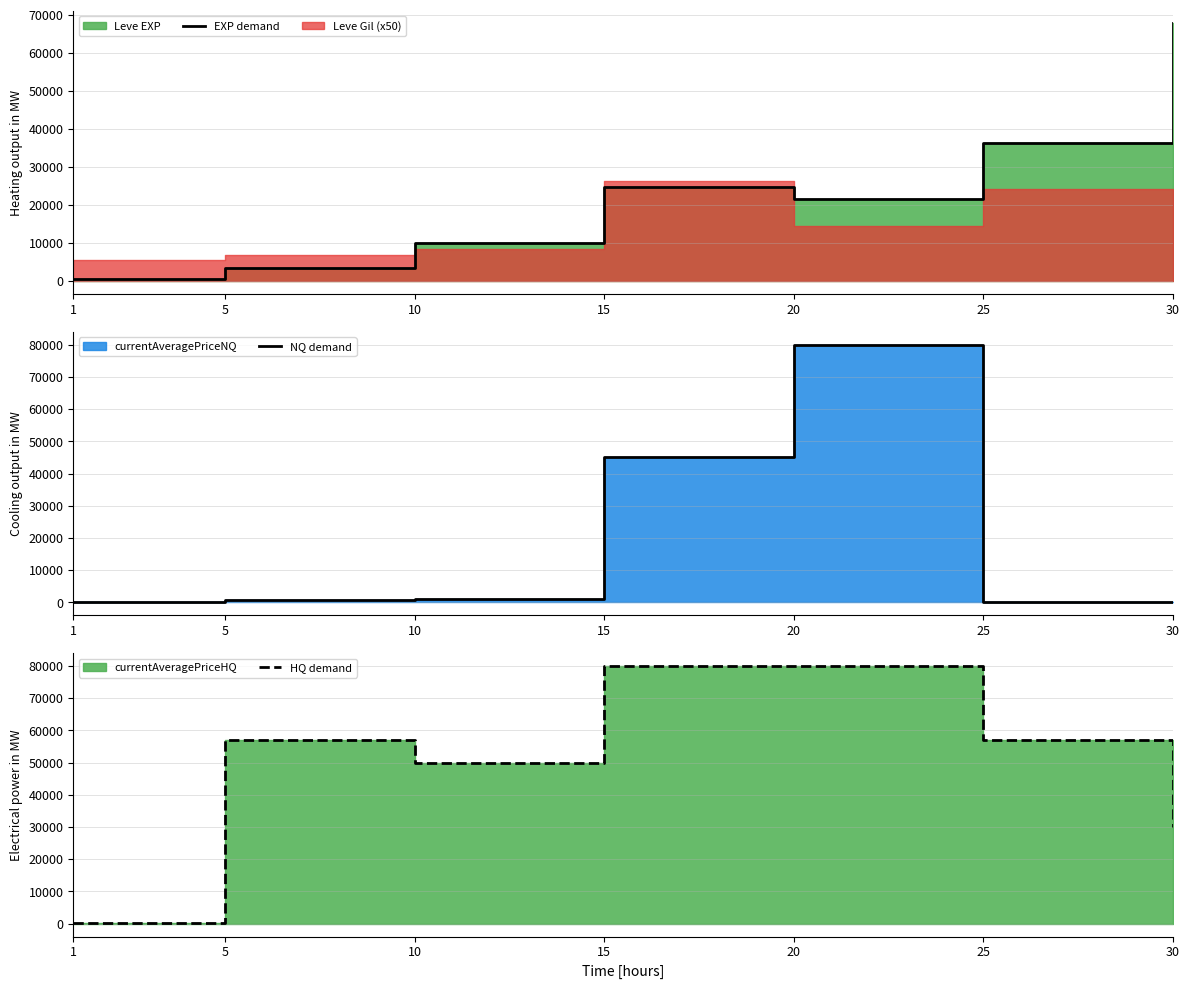

Which has a higher value, 1 or 10?

10